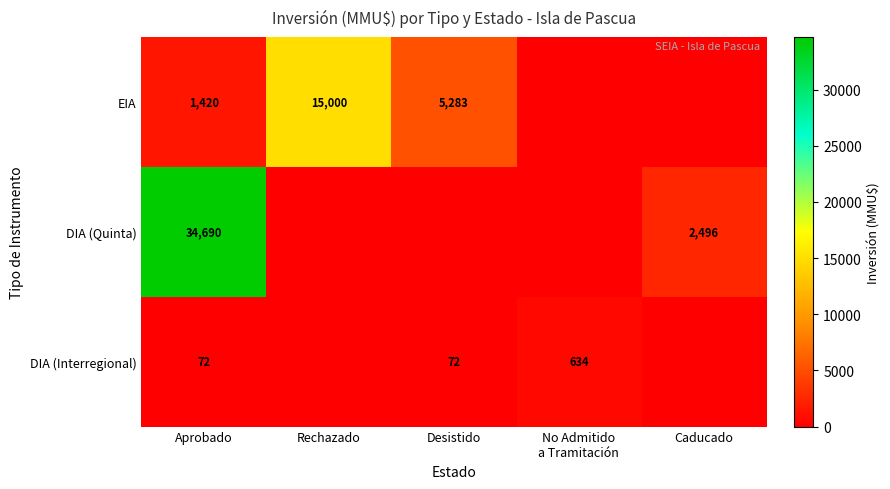

Is it true that DIA (Quinta) equals 2496 at Caducado?

True